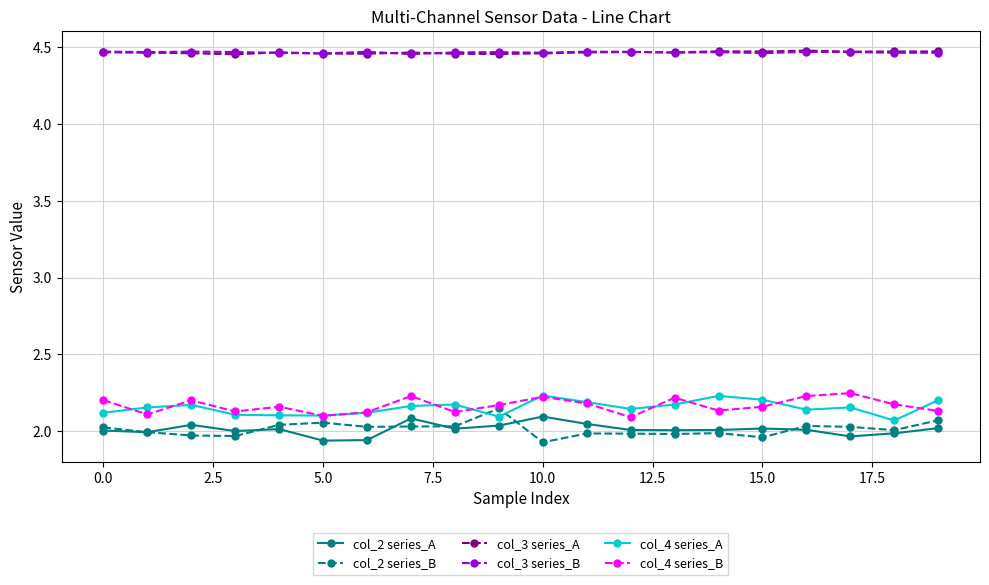

True or false: col_3 series_B has more than 0 interior local peaks.

True